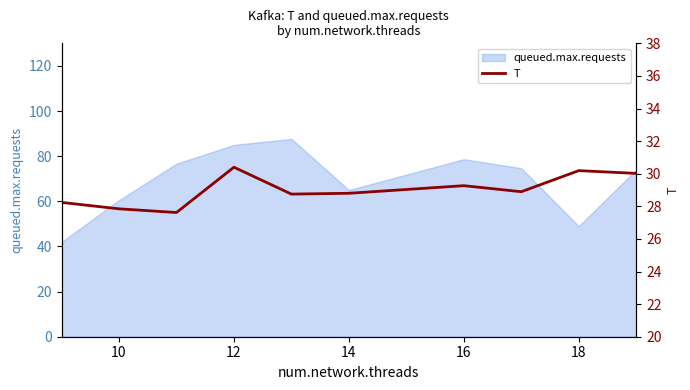

How many values exceed 28?

8